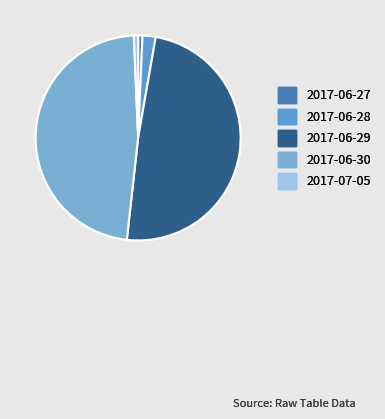

To the nearest percent, what is the average slice percentage?

20%